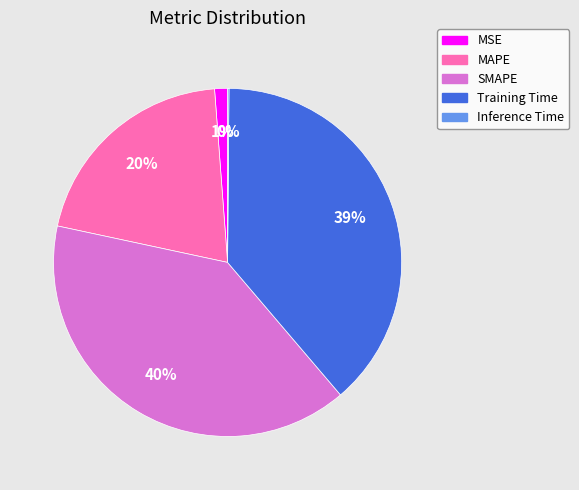

Which has a higher value, SMAPE or MSE?

SMAPE